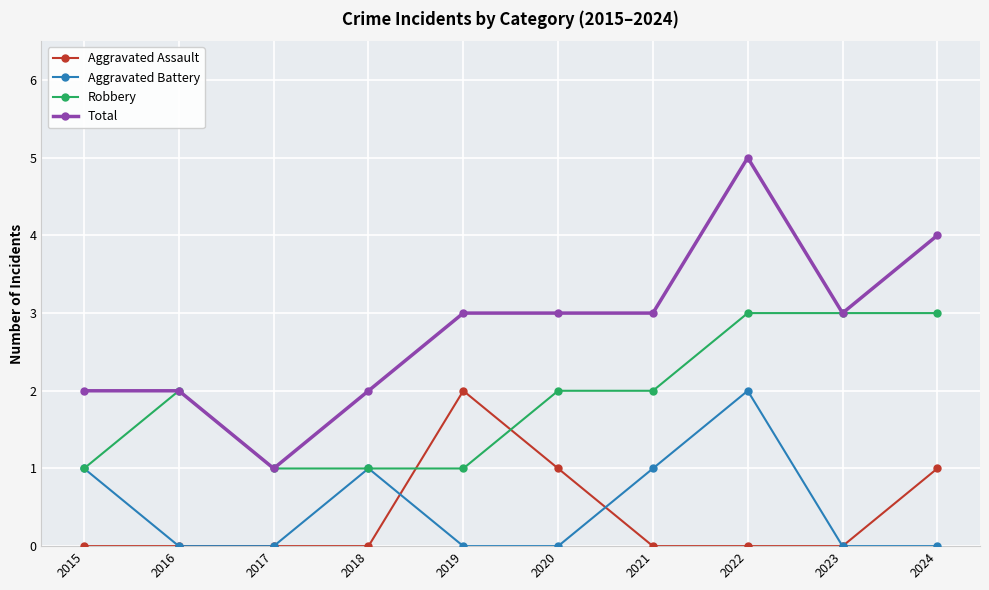

What is the average value of the Total series?

3